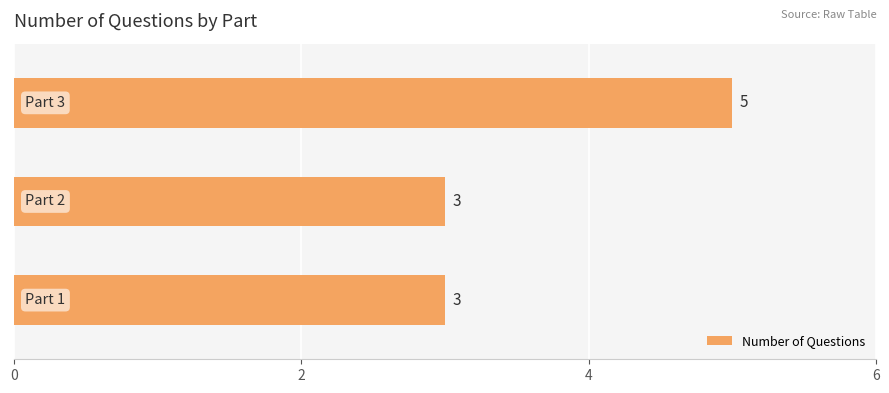

Count the number of data series in this chart.

1